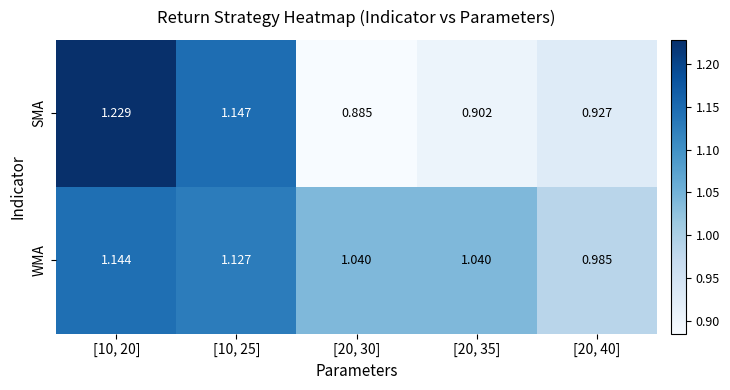

Which series has the widest spread of values?

SMA